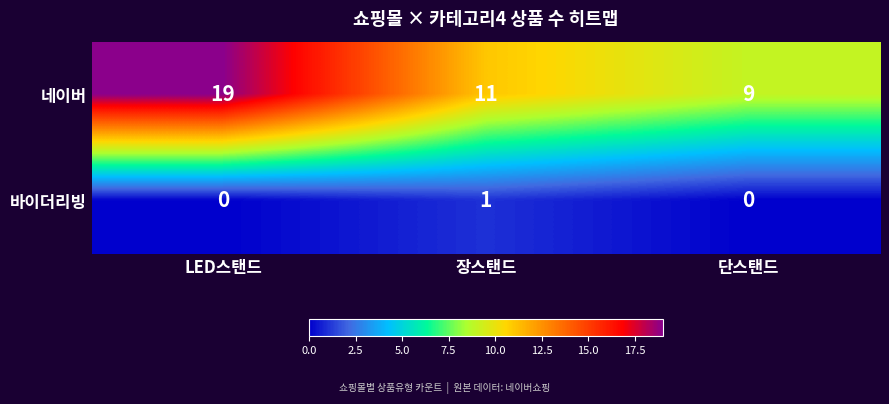

How many positive values does the 바이더리빙 series have?

1